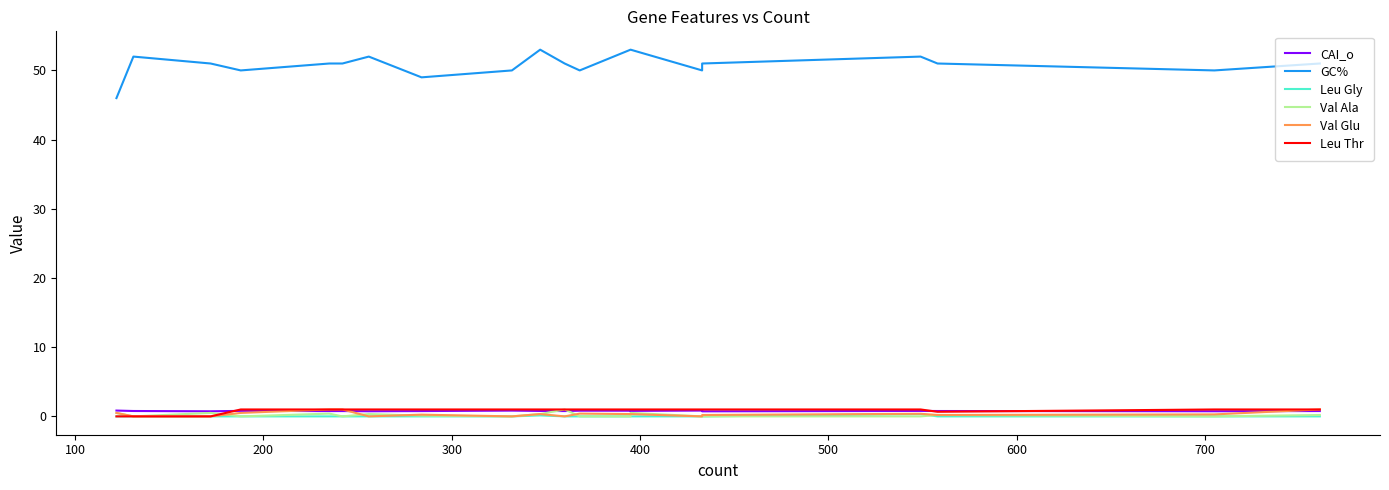

True or false: Val Ala and CAI_o intersect in this chart.

True